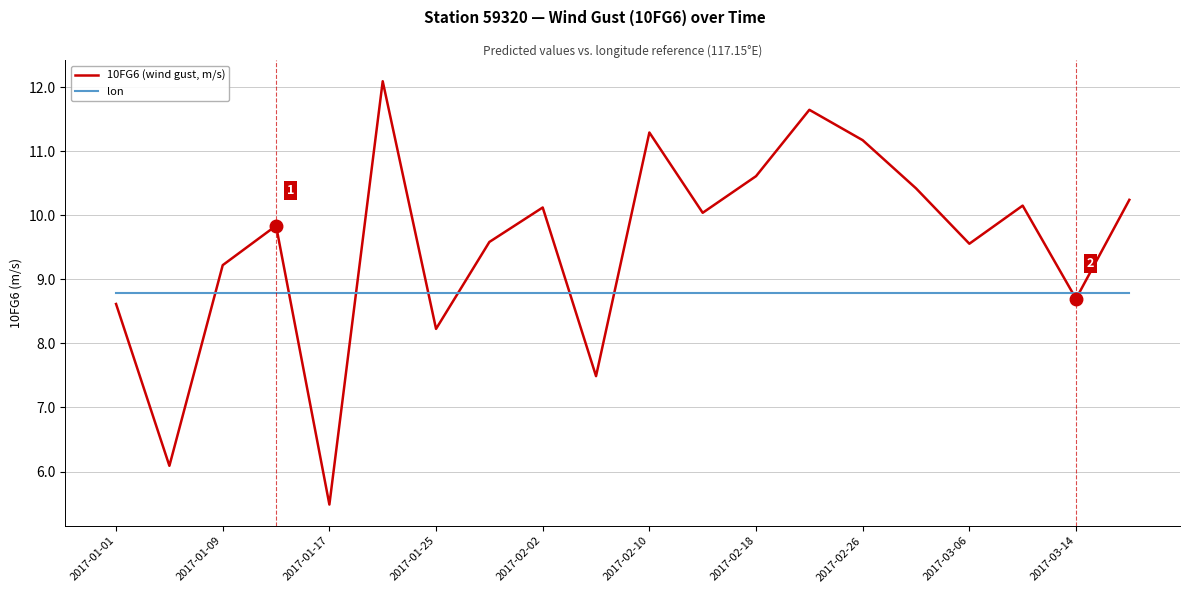

What is the maximum value for 10FG6 (wind gust, m/s)?

12.1